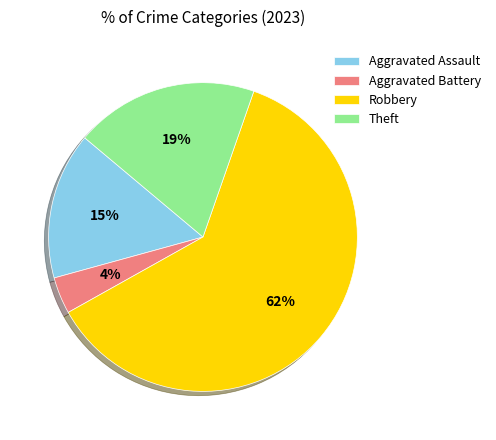

Approximately how many times larger is the value at Aggravated Battery compared to Robbery?

0.1